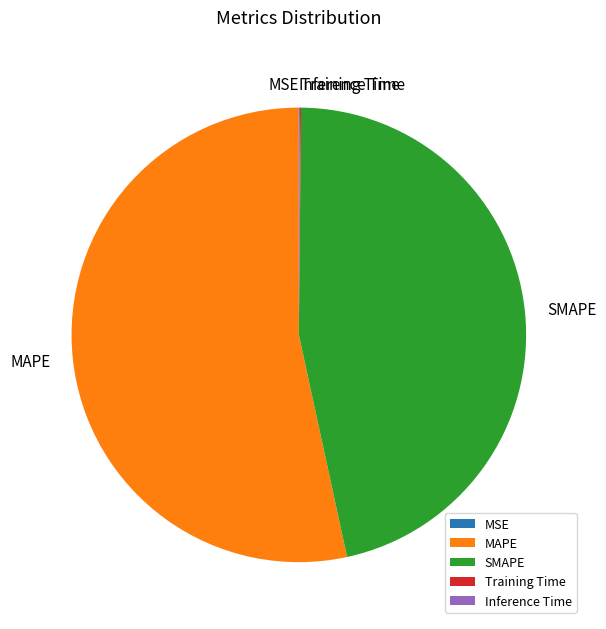

Which category has the biggest portion of the pie?

MAPE